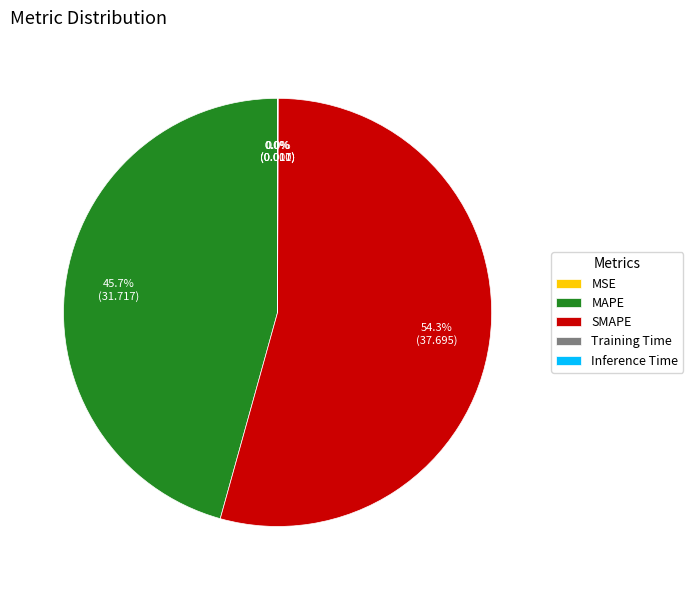

Is it true that SMAPE is 54% of the pie?

True